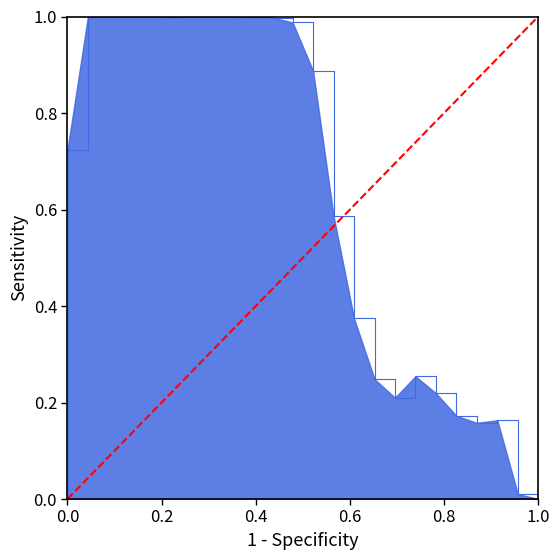

The chart shows a value of 0 at 0.2. True or false?

False